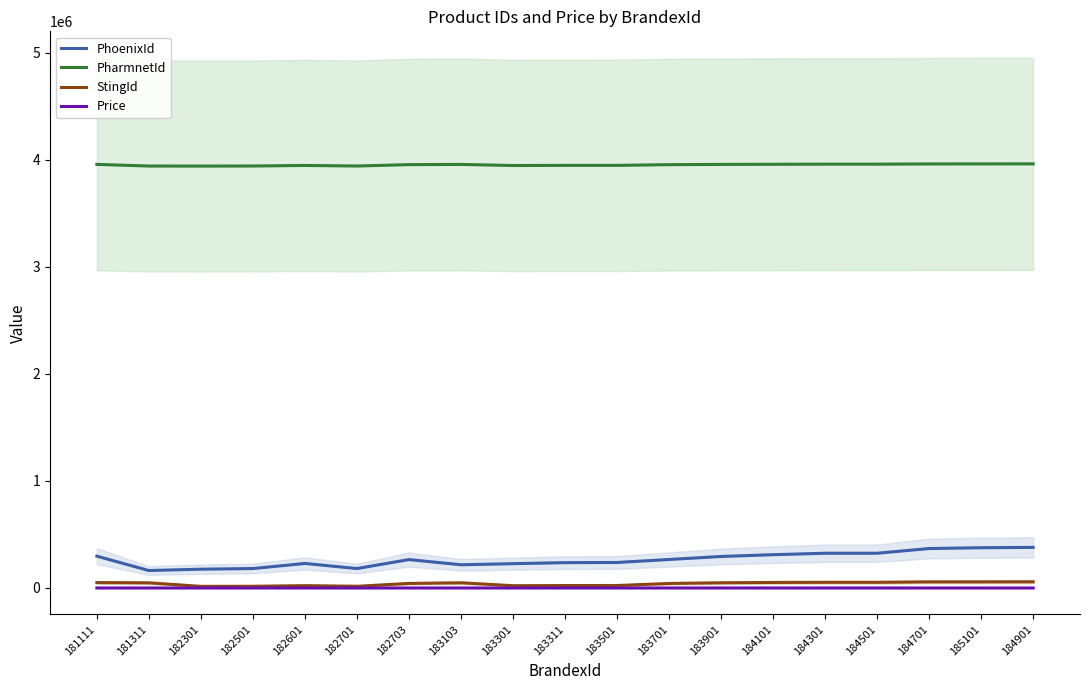

Rank the series at 183301 from highest to lowest value.

PharmnetId, PhoenixId, StingId, Price